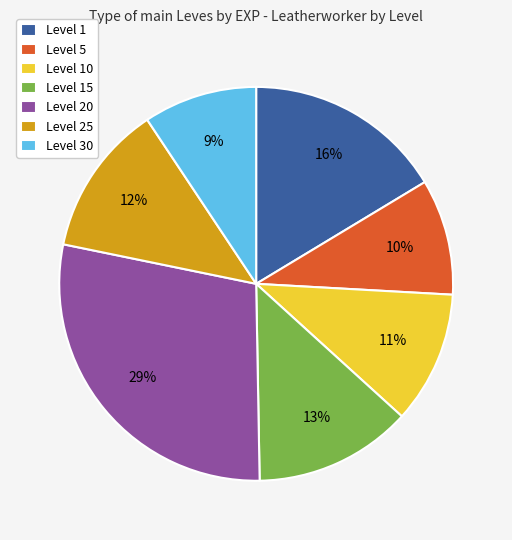

To the nearest percent, what is the average slice percentage?

14%